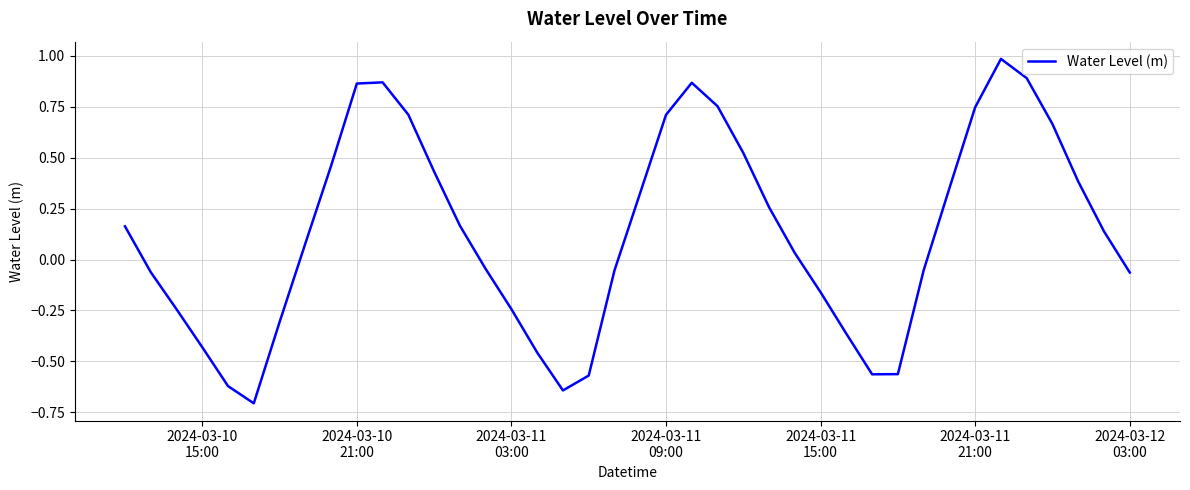

What is the difference between the maximum and minimum values?

1.7